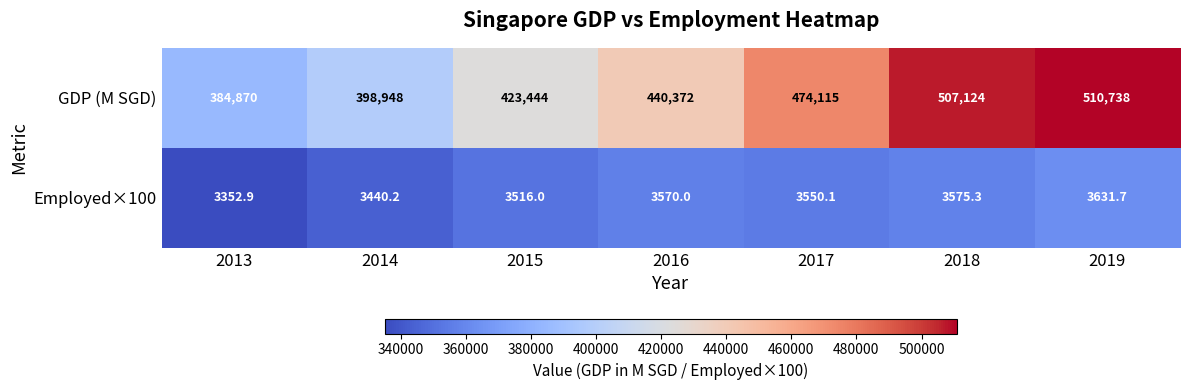

What is the greatest value displayed?

510738.0